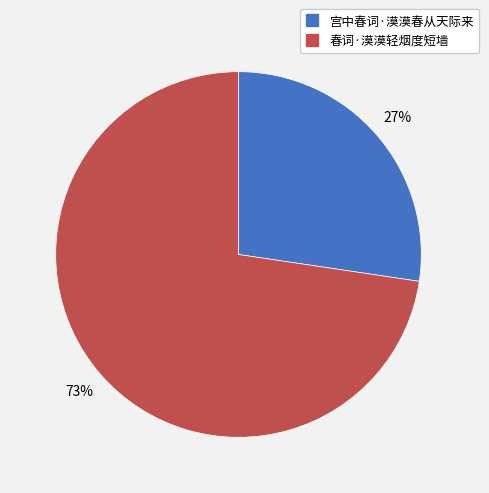

How many segments does this pie chart have?

2